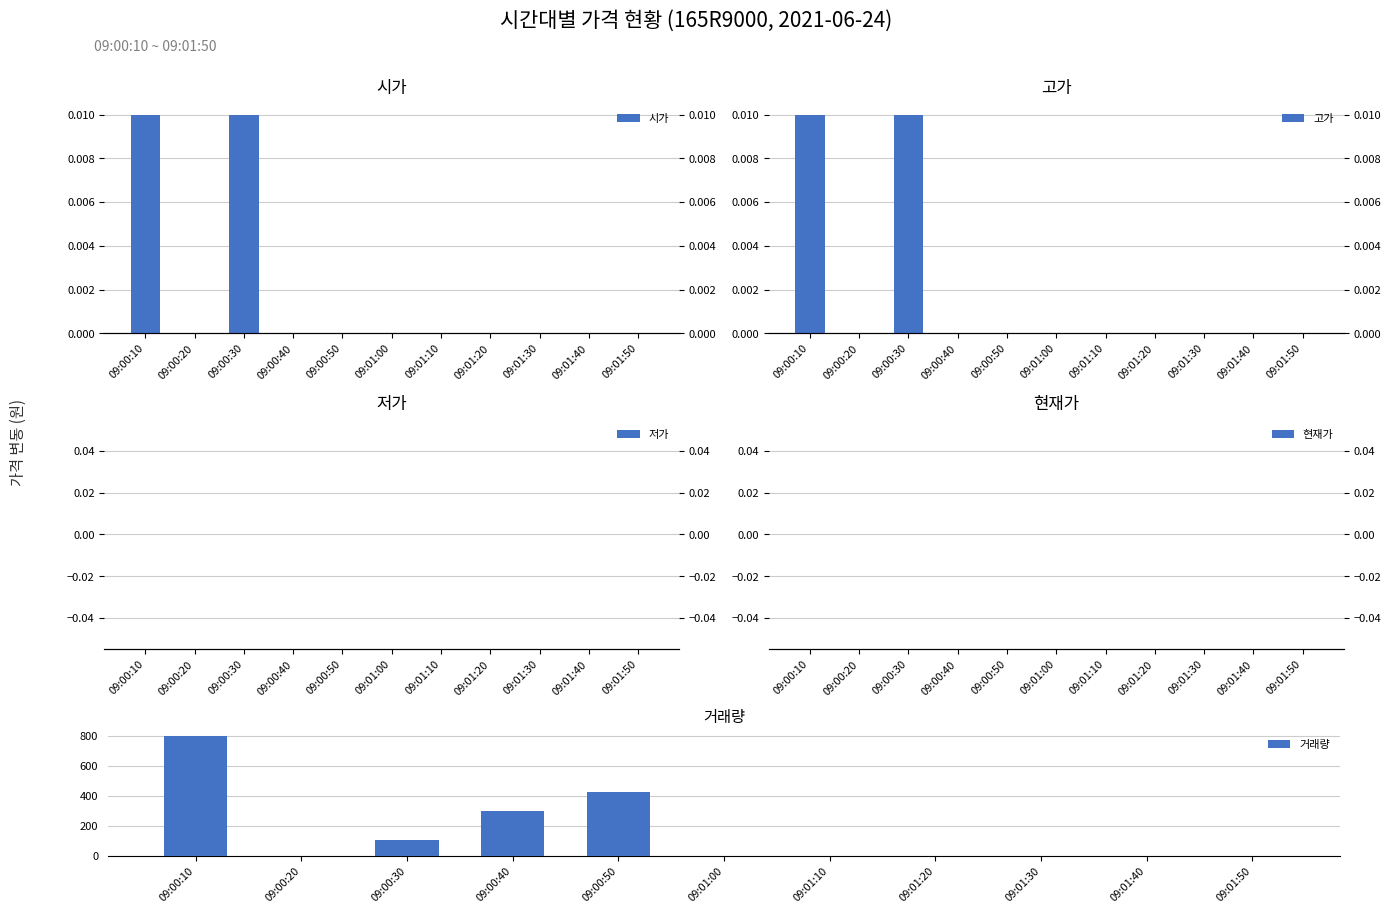

Which series changed the most between 09:00:30 and 09:01:00?

거래량